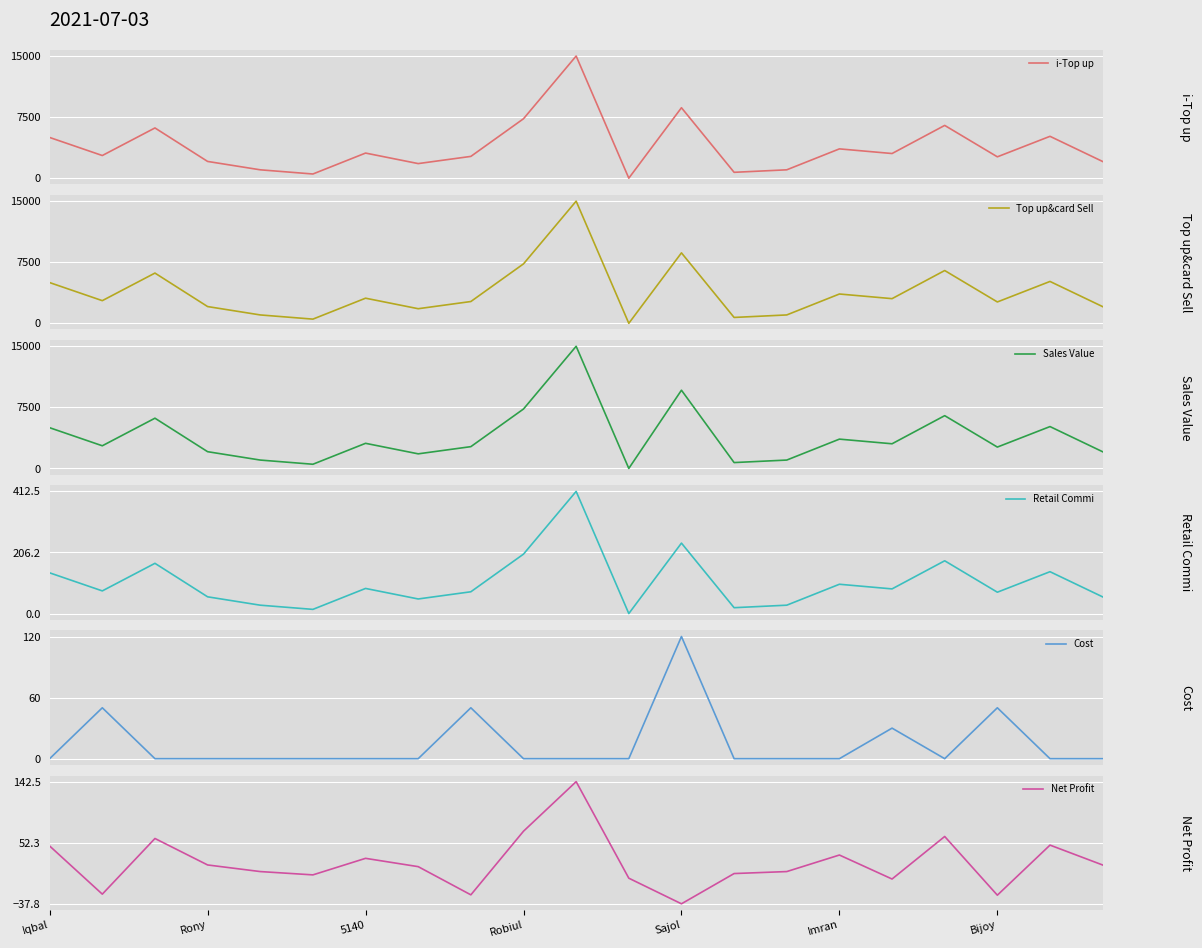

What value does the Net Profit series have at Sajol?

-37.8